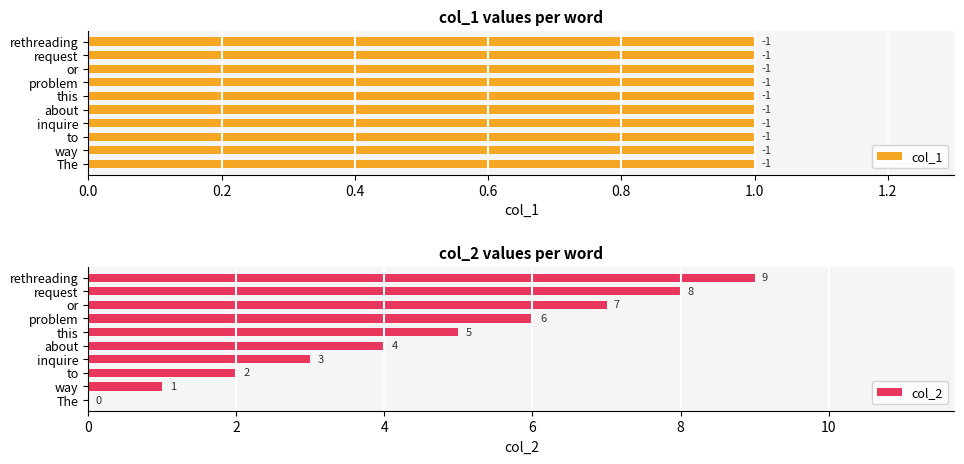

What is the difference between the second highest and second lowest values in the col_2 series?

7.0